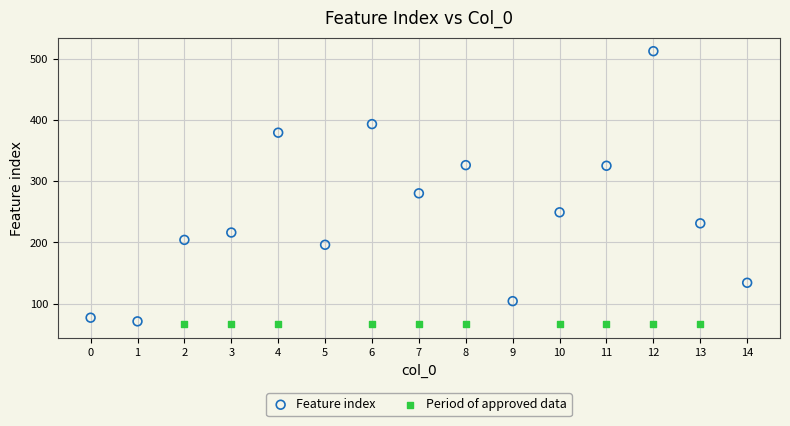

Which series reaches the maximum Y coordinate?

Feature index